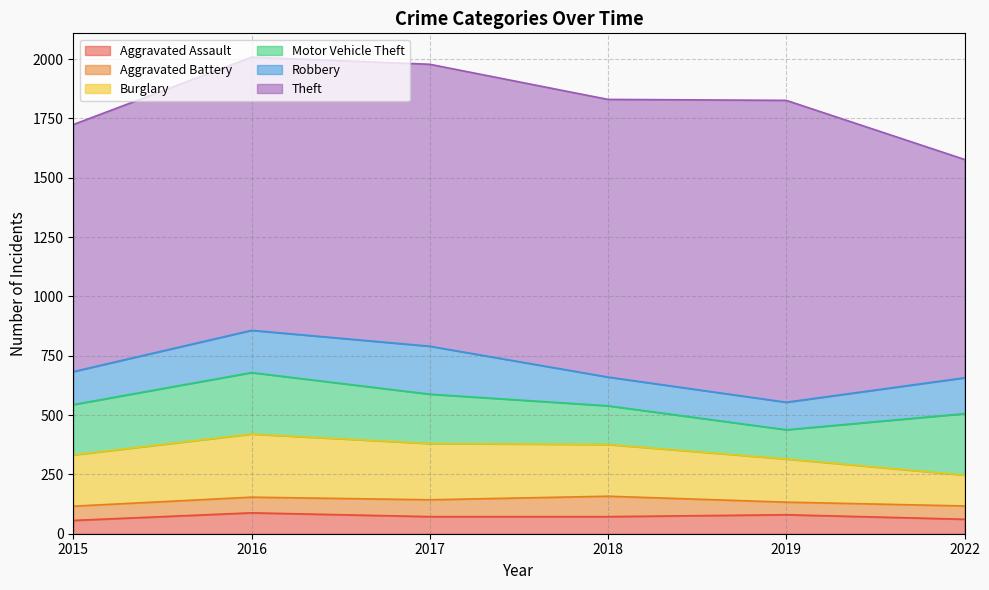

Which category has the lowest value across all series?

2019